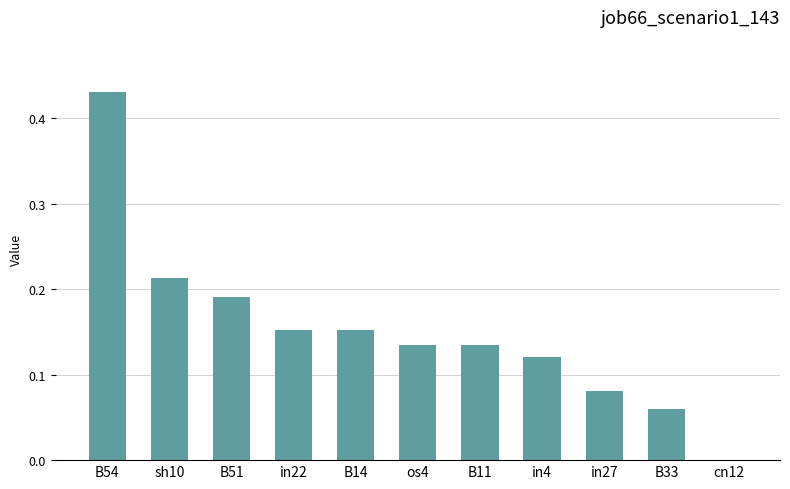

What is the sum of all values?

1.7